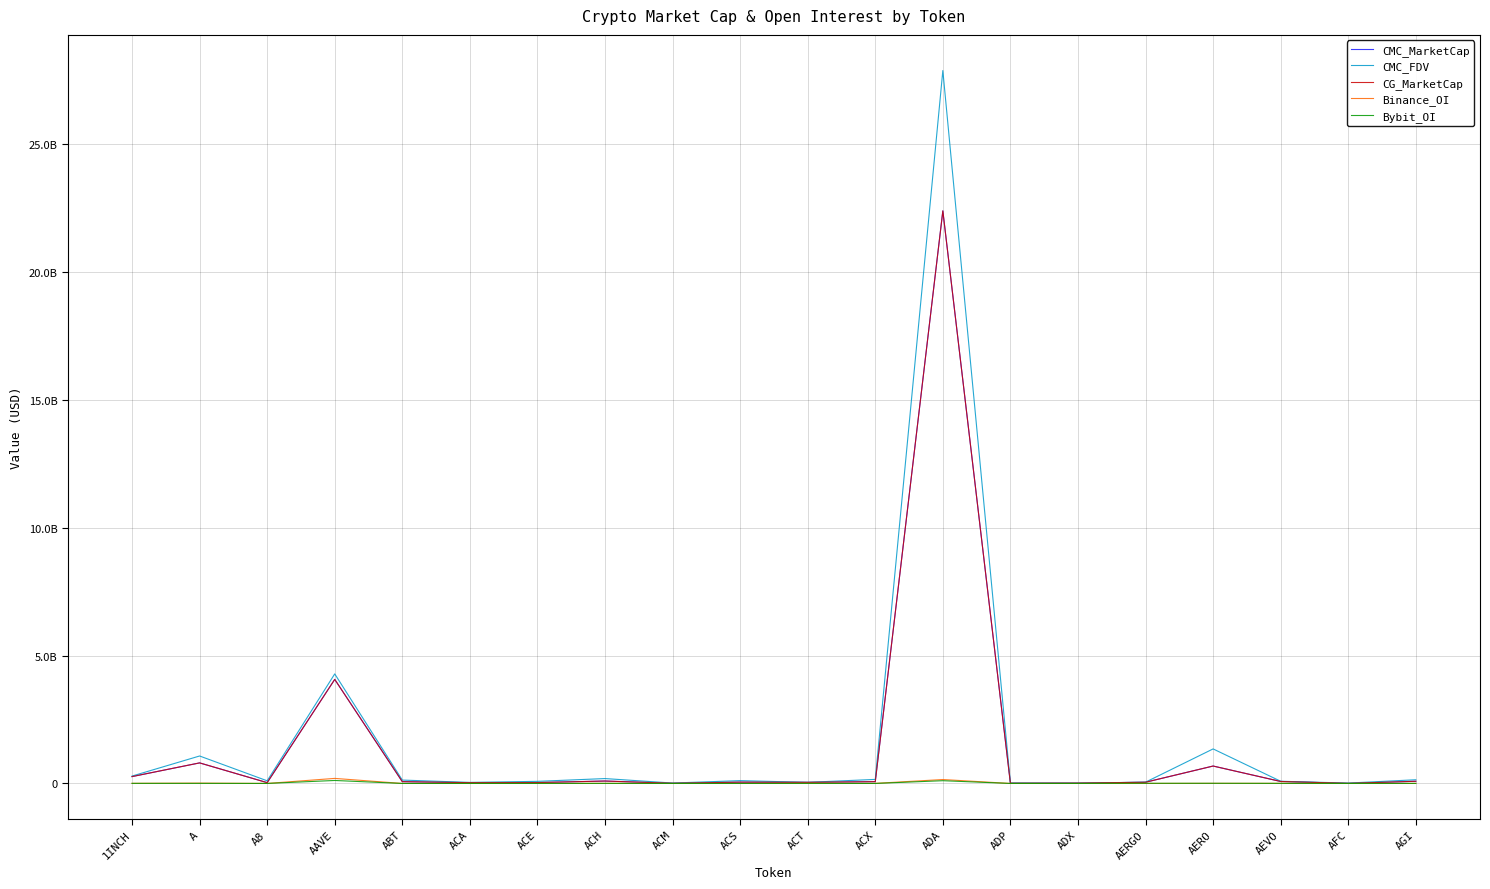

What is the sum of all CG_MarketCap values?

28881886798